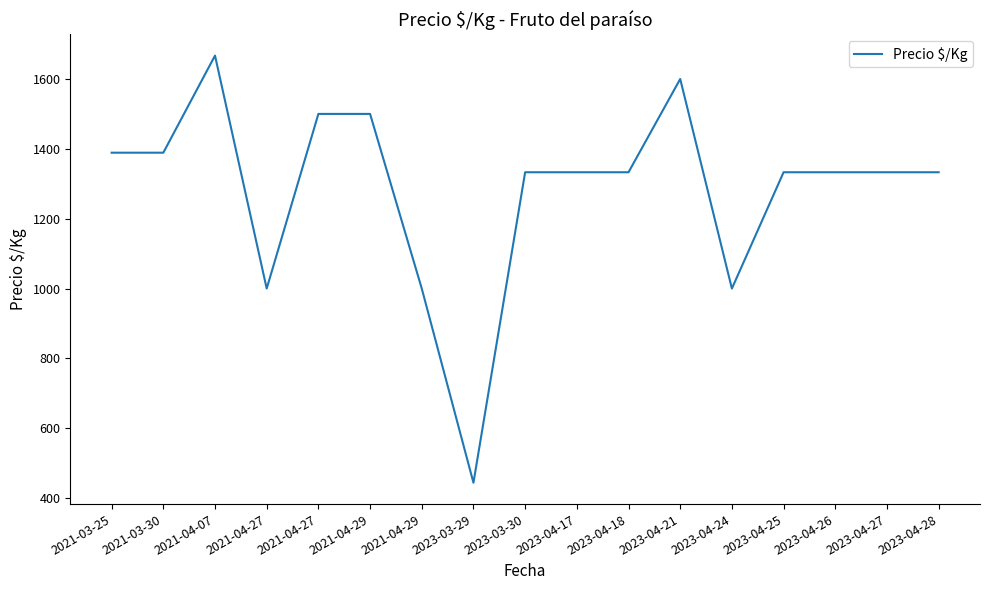

Is it true that the value at 2021-04-27 is 1000?

True